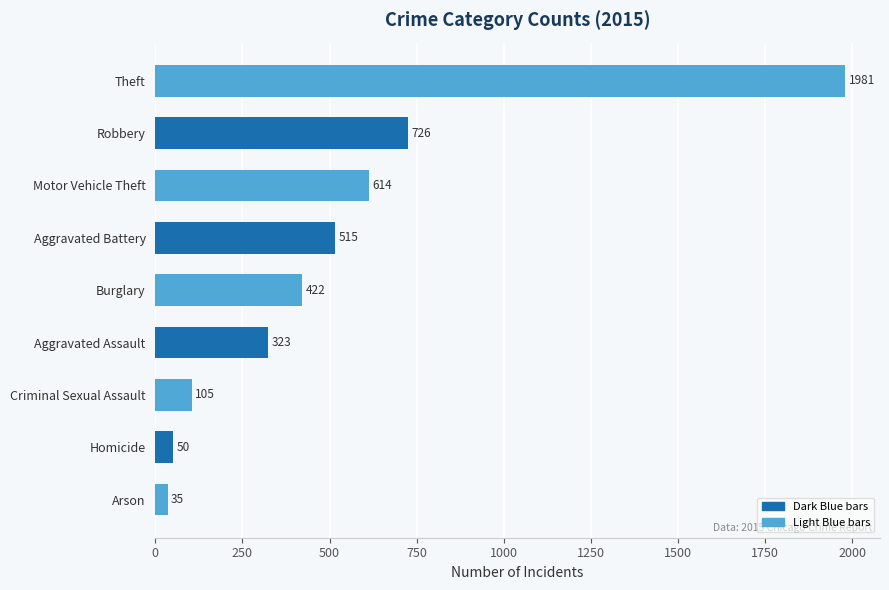

How many data points does each series have?

9